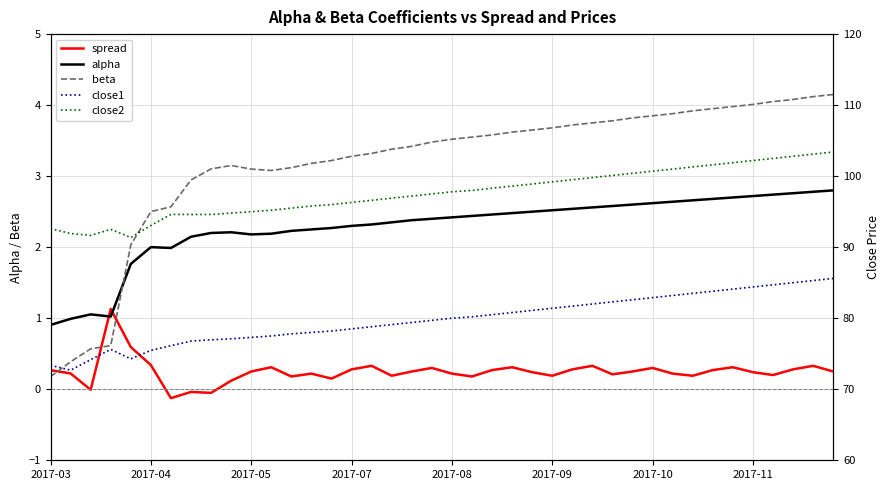

Reading right to left, transcribe all the data shown in this chart.

spread: 0.2	0.3	0.3	0.2	0.2	0.3	0.3	0.2	0.2	0.3	0.2	0.2	0.3	0.3	0.2	0.2	0.3	0.3	0.2	0.2	0.3	0.2	0.2	0.3	0.3	0.1	0.2	0.2	0.3	0.2	0.1	-0.1	-0.0	-0.1	0.3	0.6	1.1	-0.0	0.2	0.3
alpha: 2.8	2.8	2.8	2.7	2.7	2.7	2.7	2.7	2.6	2.6	2.6	2.6	2.6	2.5	2.5	2.5	2.5	2.5	2.4	2.4	2.4	2.4	2.4	2.3	2.3	2.3	2.2	2.2	2.2	2.2	2.2	2.2	2.1	2.0	2.0	1.8	1.0	1.1	1.0	0.9
beta: 4.2	4.1	4.1	4.0	4.0	4.0	4.0	3.9	3.9	3.9	3.8	3.8	3.8	3.7	3.7	3.6	3.6	3.6	3.5	3.5	3.5	3.4	3.4	3.3	3.3	3.2	3.2	3.1	3.1	3.1	3.1	3.1	2.9	2.6	2.5	2.0	0.6	0.6	0.4	0.2
close1: 85.6	85.3	85.0	84.7	84.4	84.1	83.8	83.5	83.2	82.9	82.6	82.3	82.0	81.7	81.4	81.1	80.8	80.5	80.2	80.0	79.7	79.4	79.1	78.8	78.5	78.2	78.0	77.8	77.5	77.3	77.1	77.0	76.8	76.1	75.5	74.3	75.6	74.2	72.7	73.4
close2: 103.4	103.1	102.8	102.5	102.2	101.9	101.6	101.3	101.0	100.7	100.4	100.1	99.8	99.5	99.2	98.9	98.6	98.3	98.0	97.8	97.5	97.2	96.9	96.6	96.3	96.0	95.8	95.5	95.2	95.0	94.8	94.6	94.6	94.6	93.1	91.4	92.5	91.7	91.9	92.6